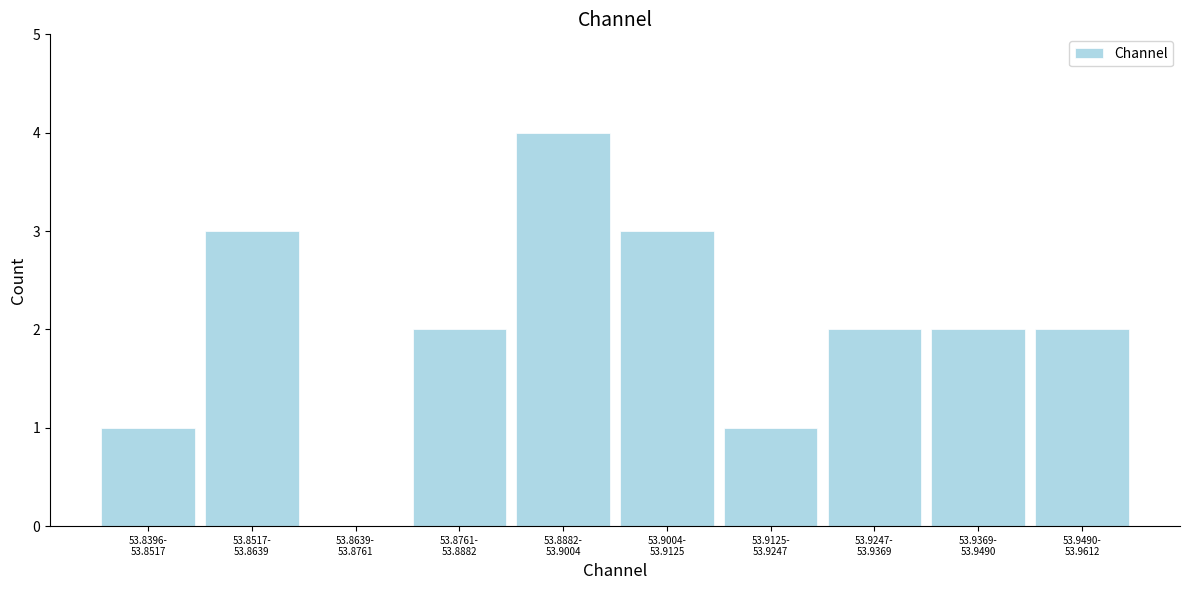

What is the greatest value displayed?

4